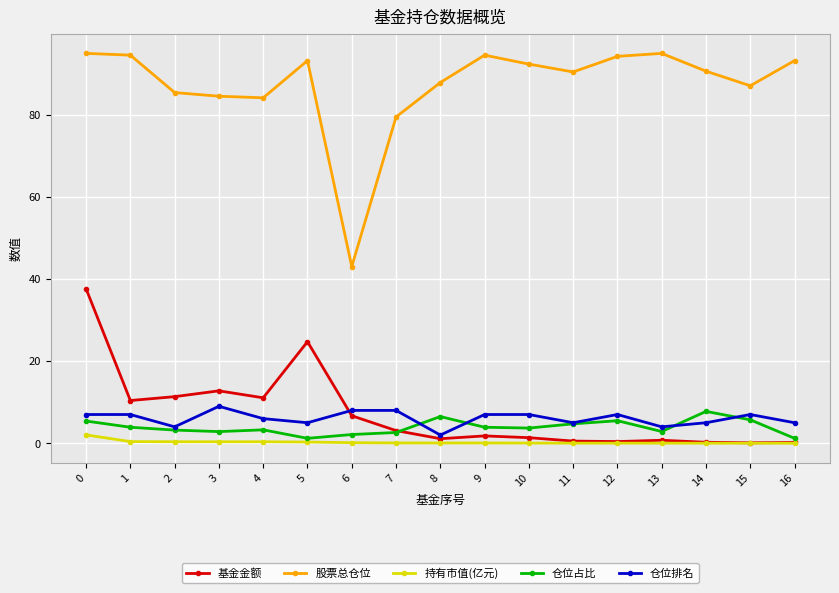

How many distinct data groups are displayed?

5